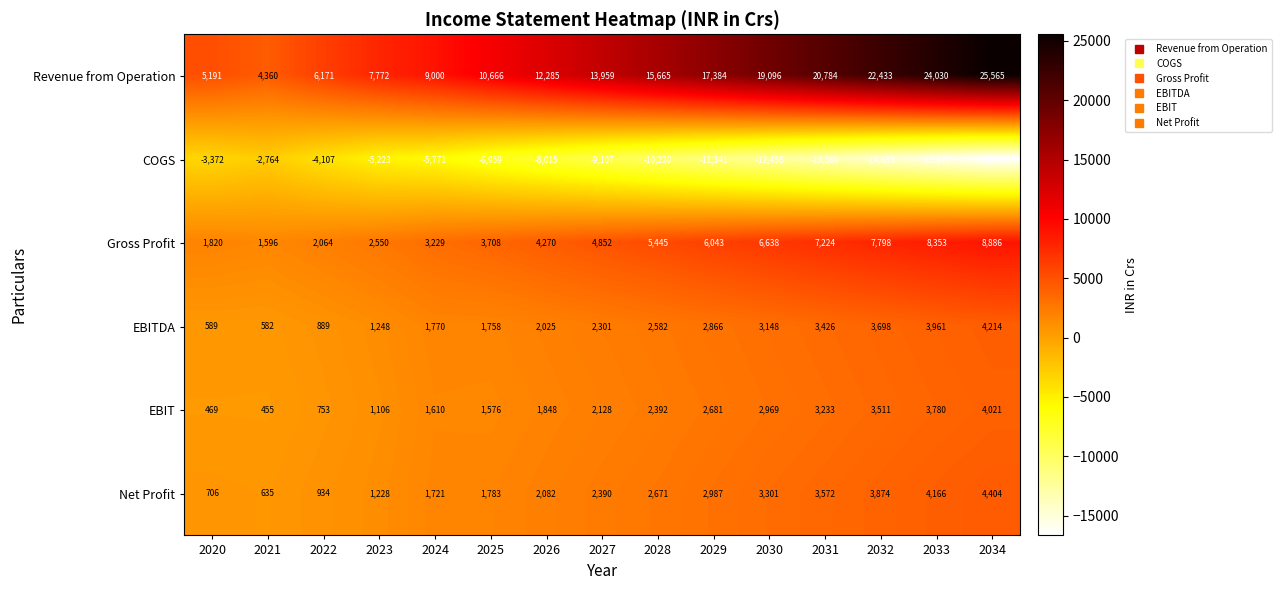

Is it true that Gross Profit equals 8353 at 2033?

True